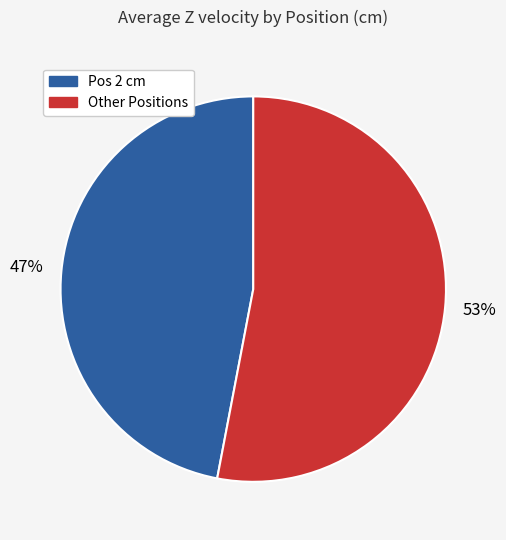

Is there any slice that represents more than half of the pie?

Yes